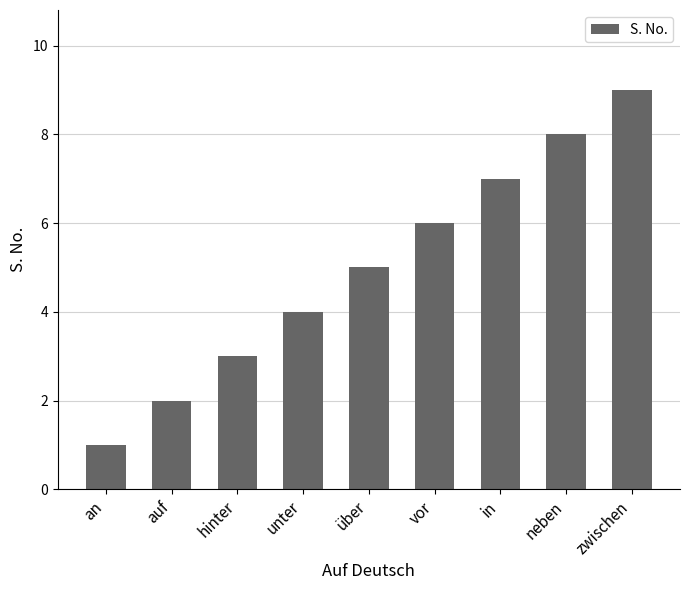

What position from the left is an?

1